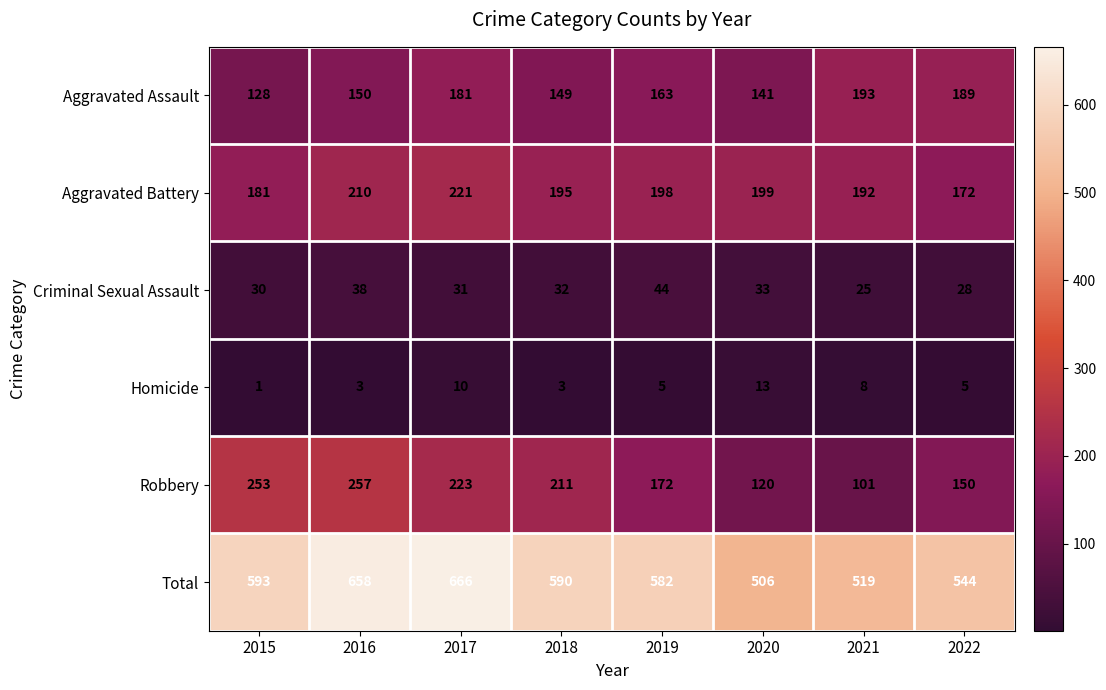

What is the difference between the highest and lowest values at 2016?

655